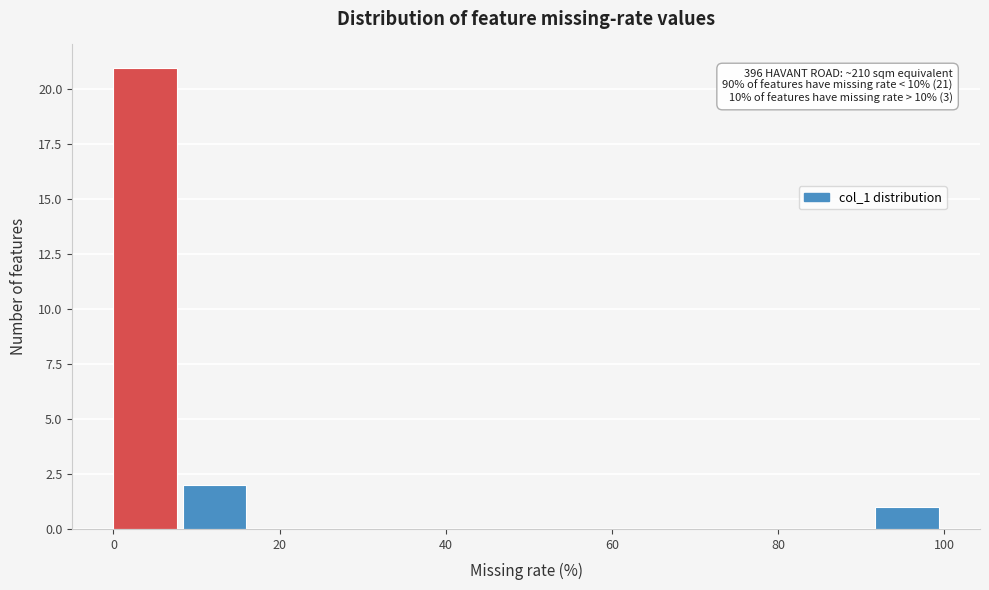

Which range on the x-axis has the tallest bar?

0 to 8